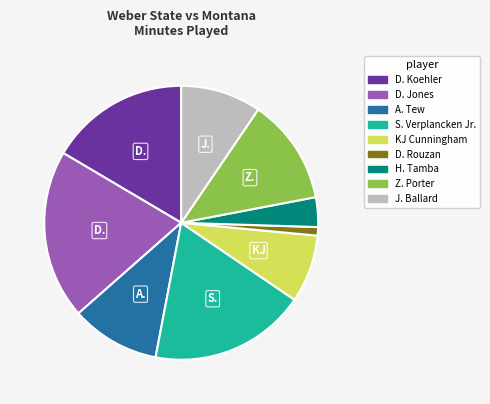

Is there a majority slice in this chart?

No